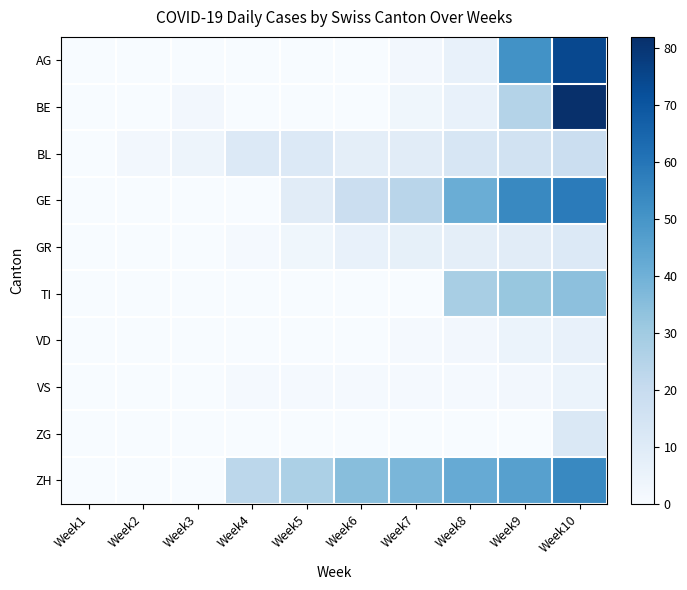

Count the number of data series in this chart.

10